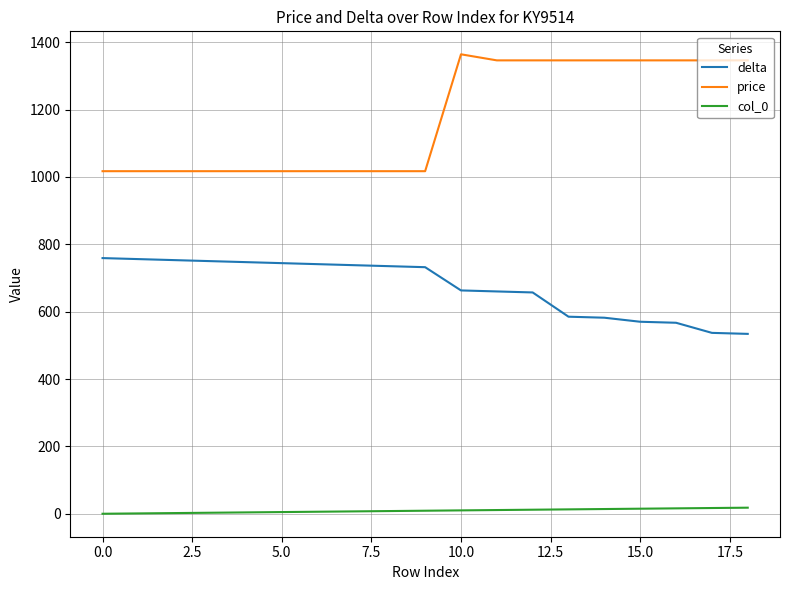

Which series has the largest total across all categories?

price